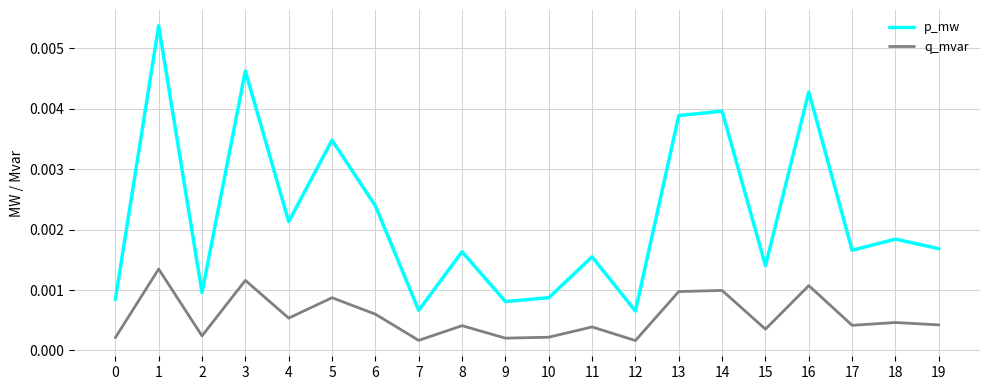

At which category is the sum across all series the highest?

1